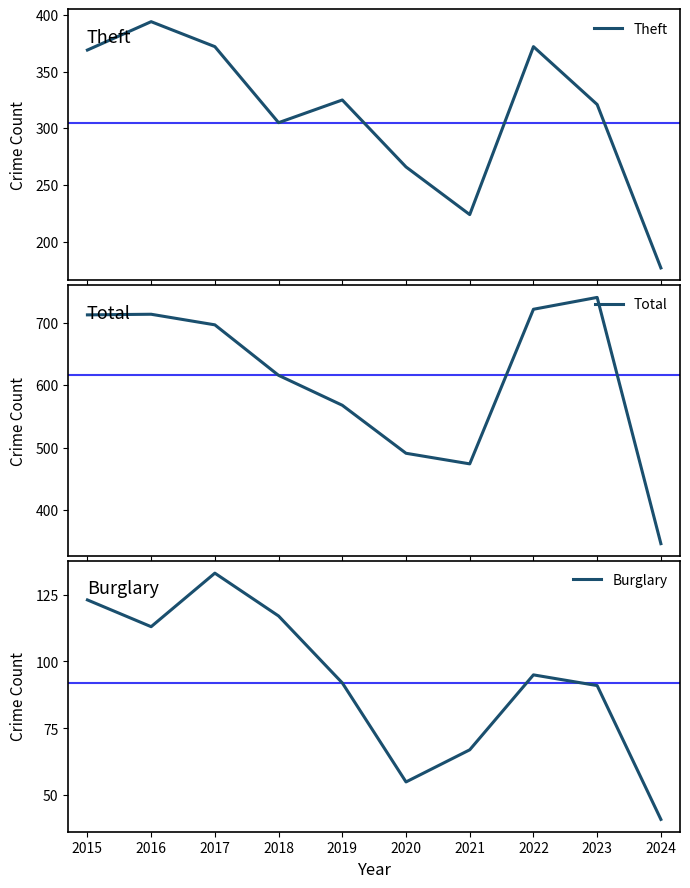

Which series has the largest range (max minus min)?

Total